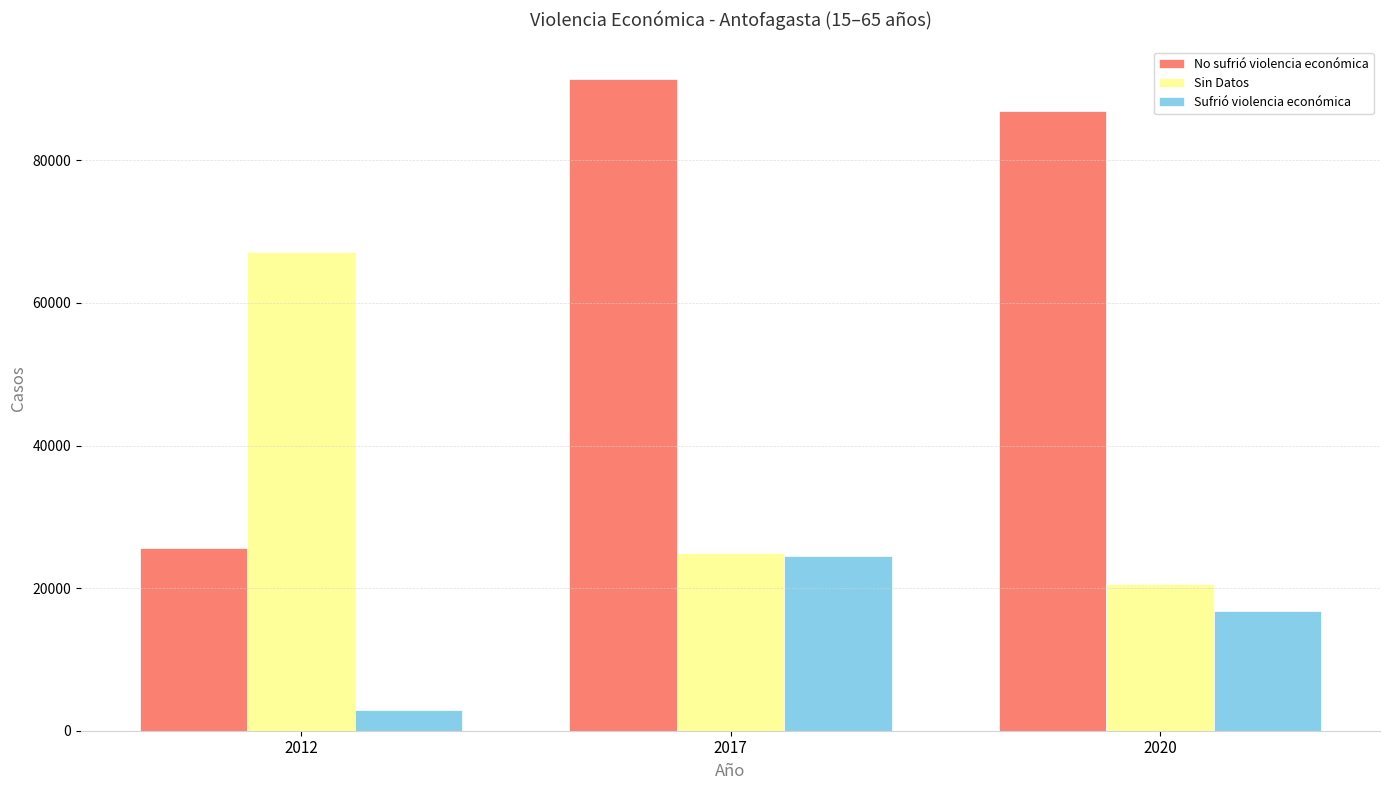

The value of Sin Datos at 2020 is 29549. True or false?

False